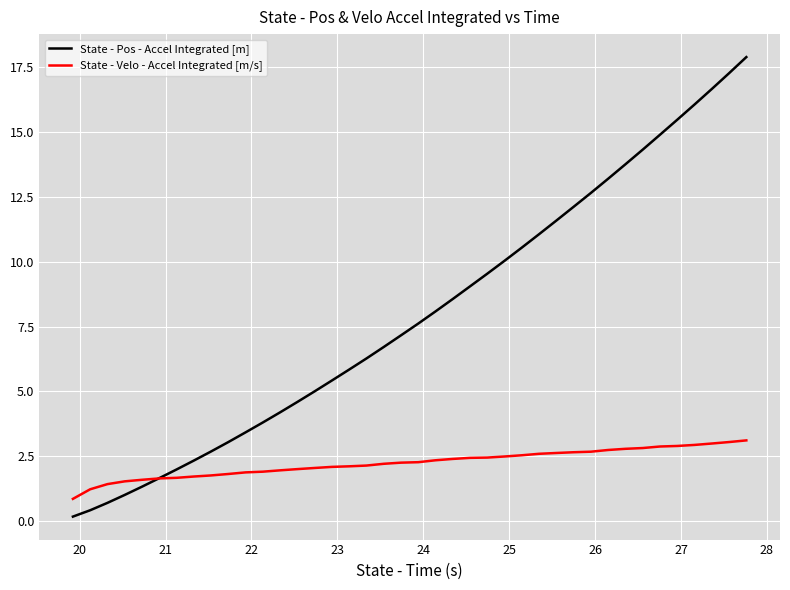

Which series has the largest total across all categories?

State - Pos - Accel Integrated [m]